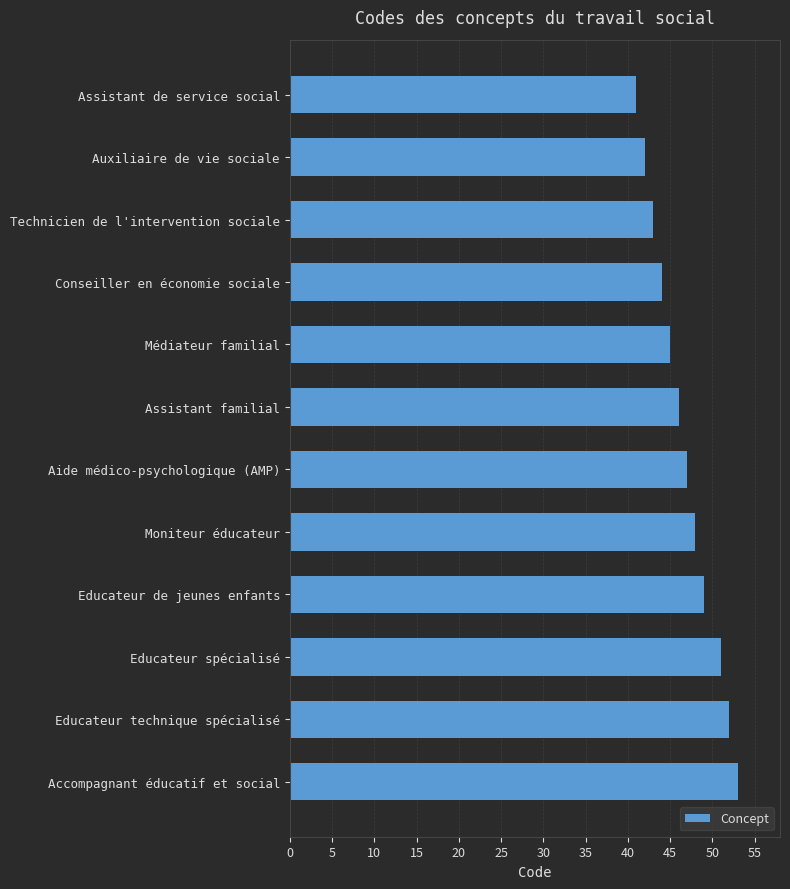

What is the change in value from Educateur de jeunes enfants to Educateur spécialisé?

+2